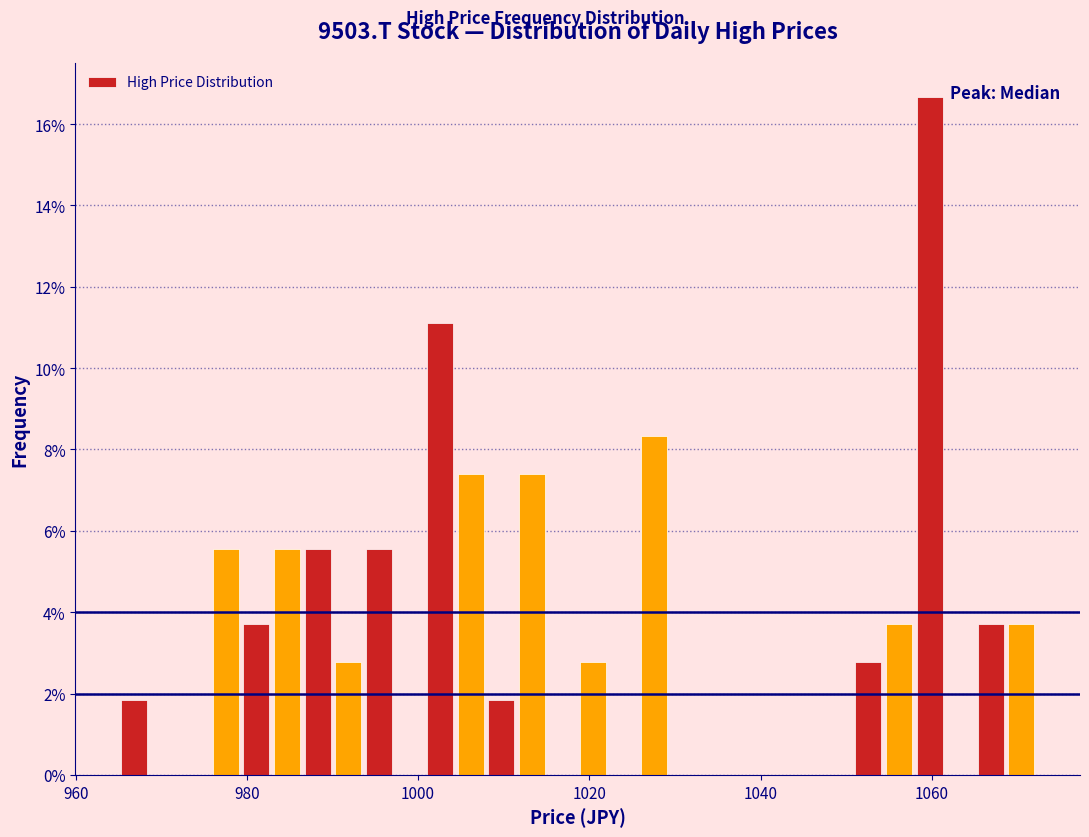

Around what value on the x-axis is the tallest bar? Give the approximate position of its centre, as read against the axis.

1060